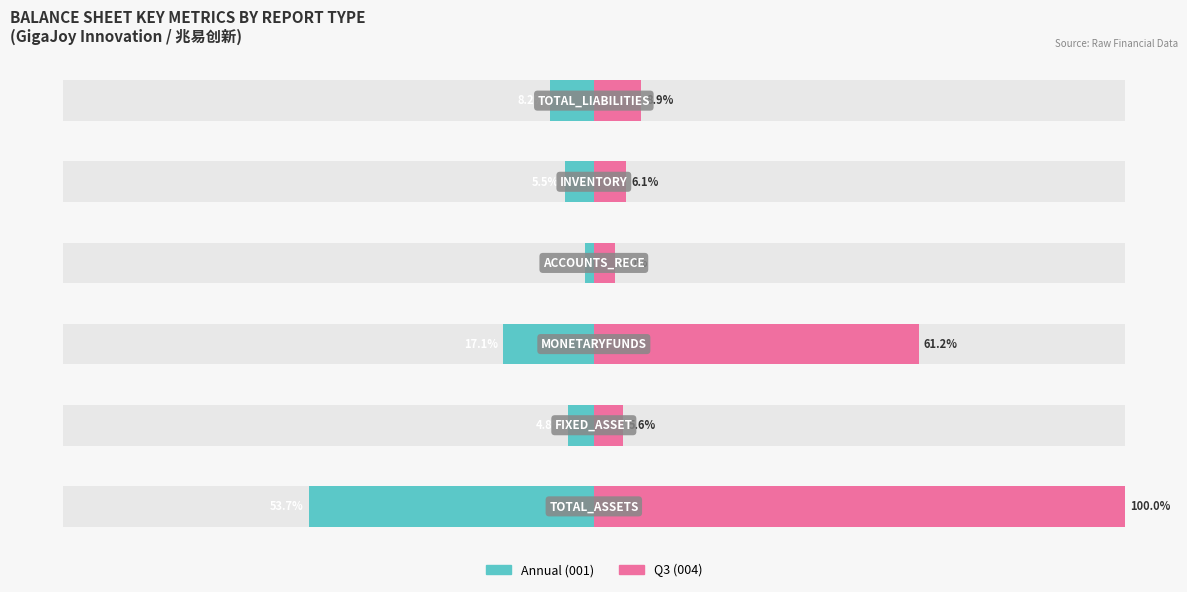

Which series has the widest spread of values?

Q3 (004)